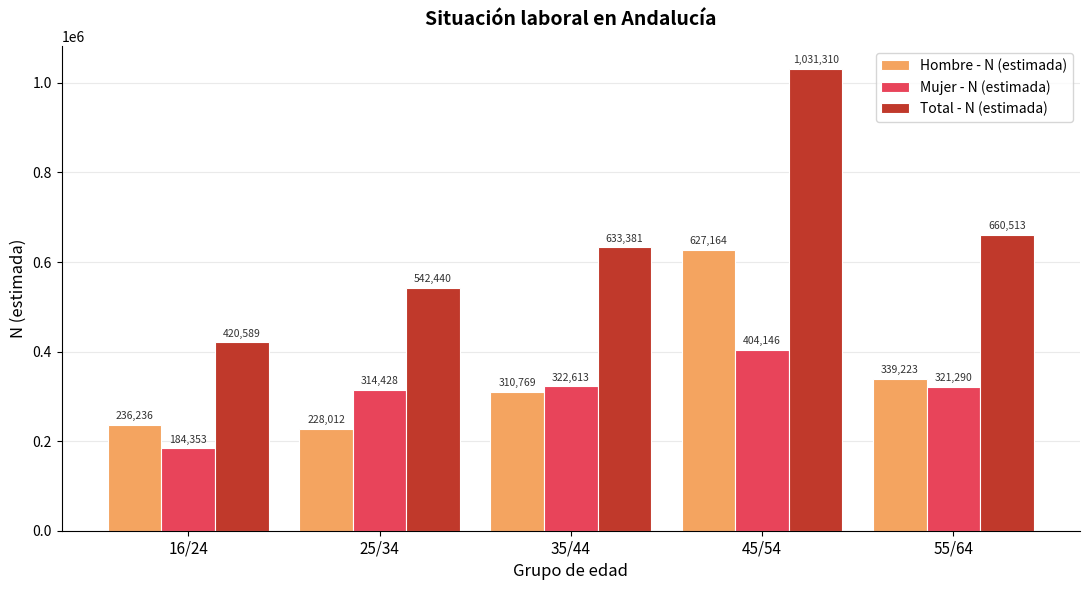

Reading right to left, list all the values displayed in this chart.

Hombre - N (estimada): 339223	627164	310769	228012	236236
Mujer - N (estimada): 321290	404146	322613	314428	184353
Total - N (estimada): 660513	1031310	633381	542440	420589